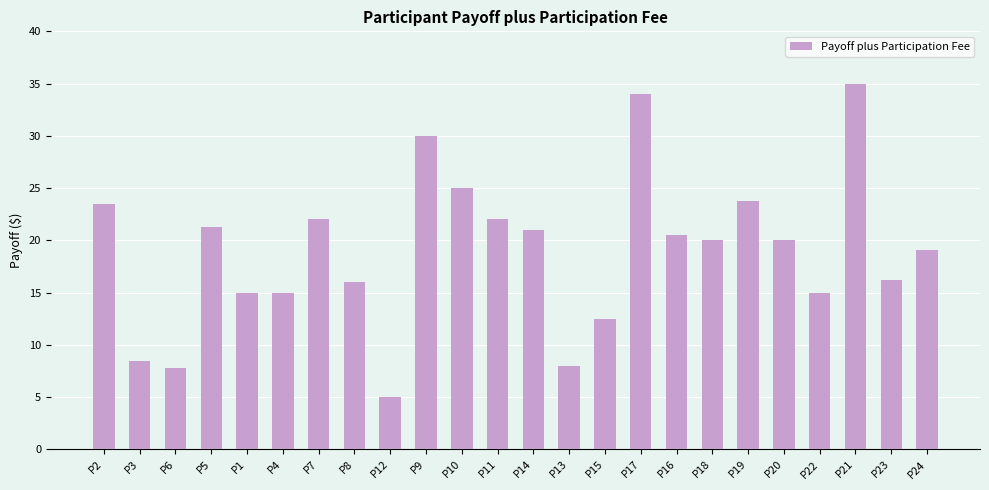

What is the sum of all values?

456.1